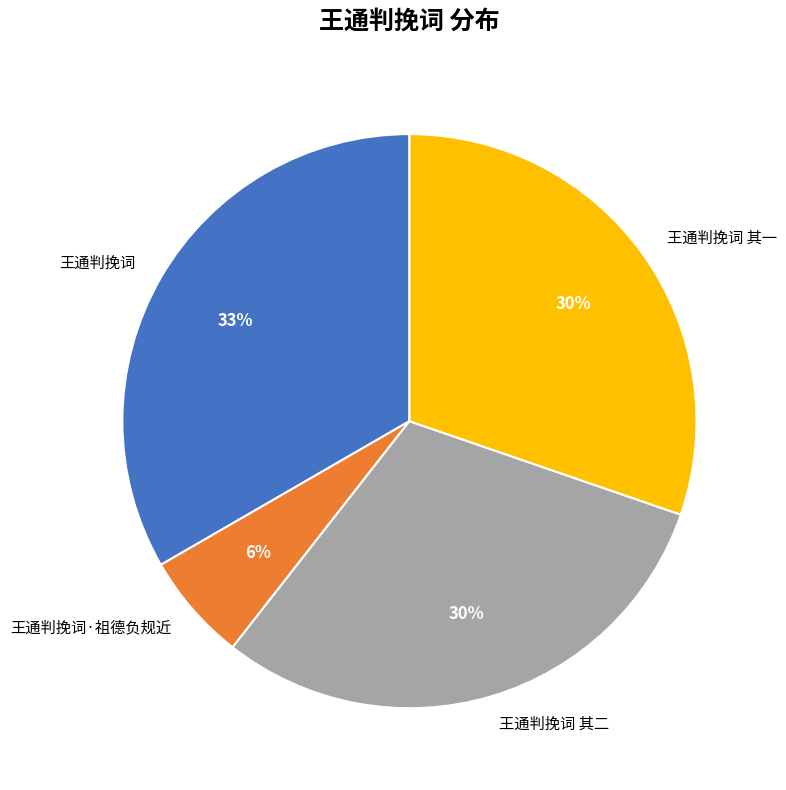

To the nearest percent, what percentage of the pie is 王通判挽词 其一?

30%